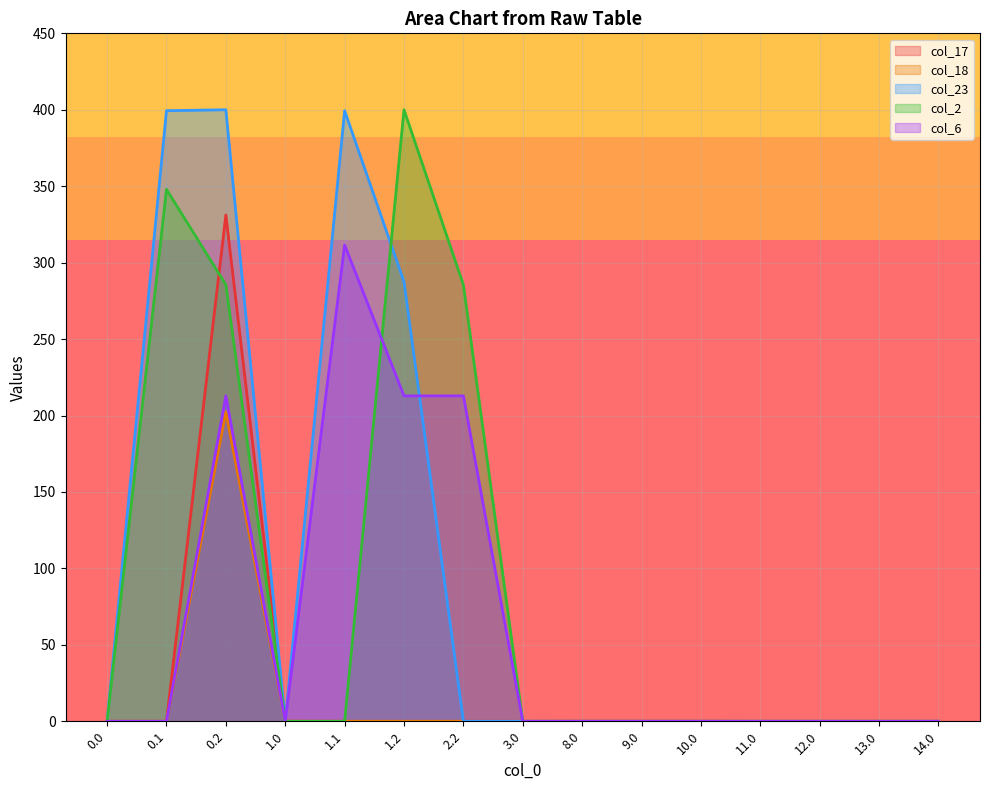

Is it true that col_17 equals -108.2 at 0.0?

False